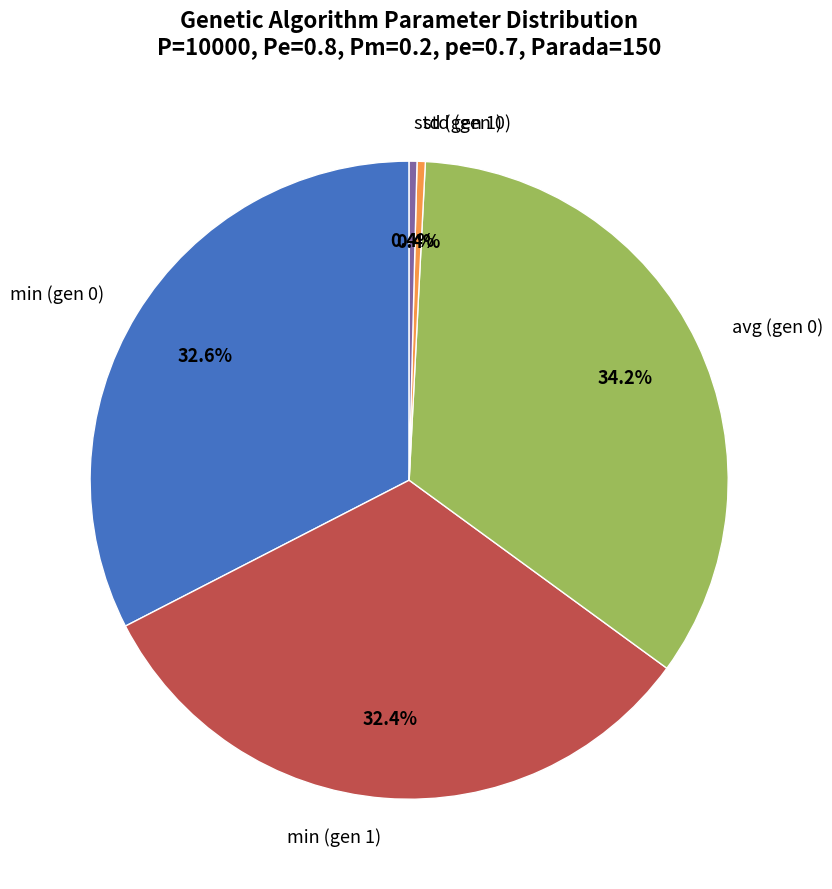

Does min (gen 0) represent more than half of the total?

No